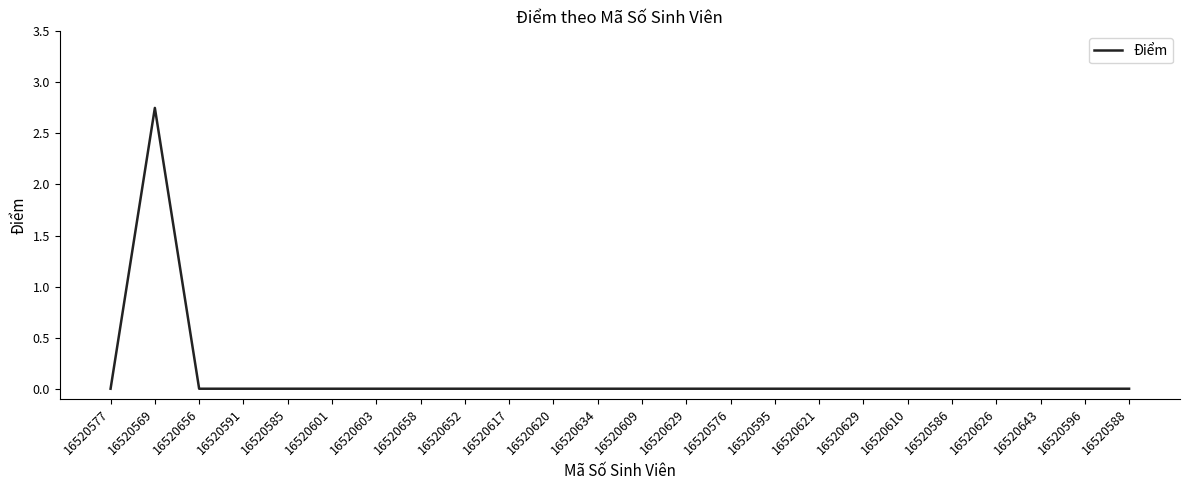

True or false: the data shows -1.9 at 16520629.

False